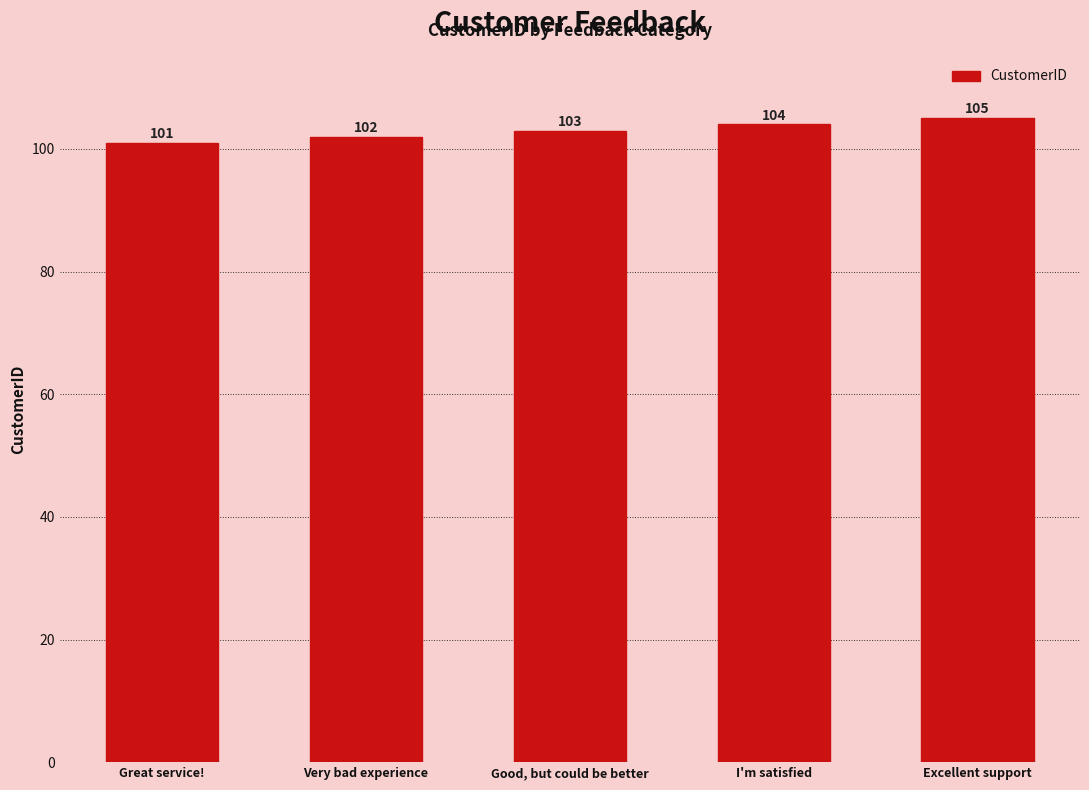

Reading left to right, list all the values displayed in this chart.

101	102	103	104	105